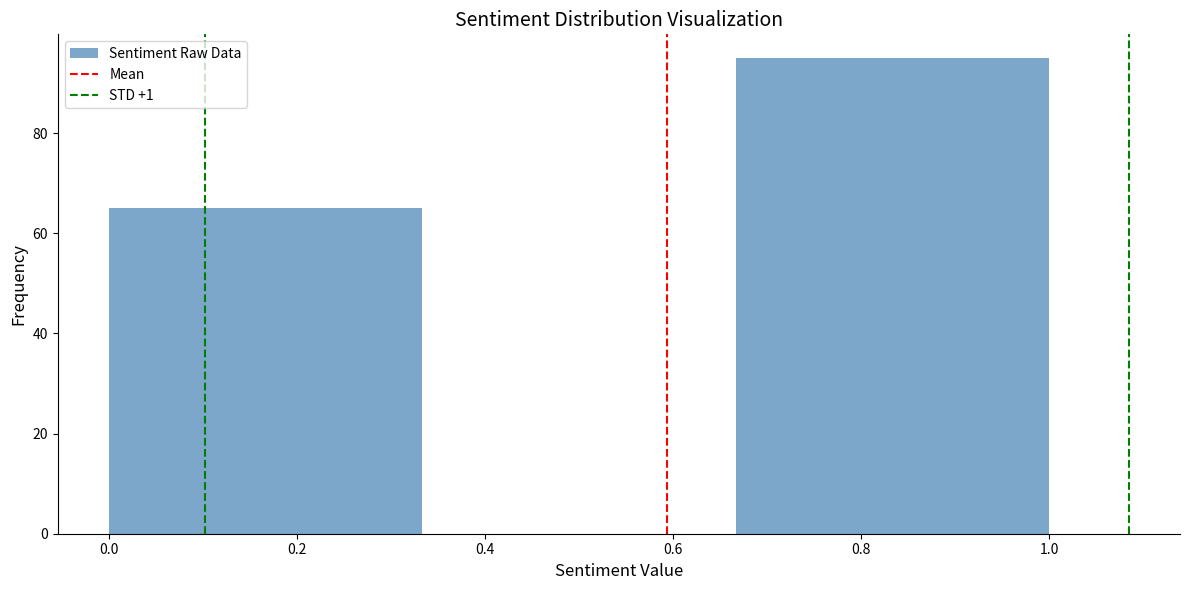

Reading left to right, list every bar in this chart as the range it spans on the x-axis followed by its height. Neither the bar edges nor the heights are printed on the chart, so give them approximately, as read against the axes.

0.00 to 0.34: 66
0.34 to 0.66: 0
0.66 to 1.00: 96